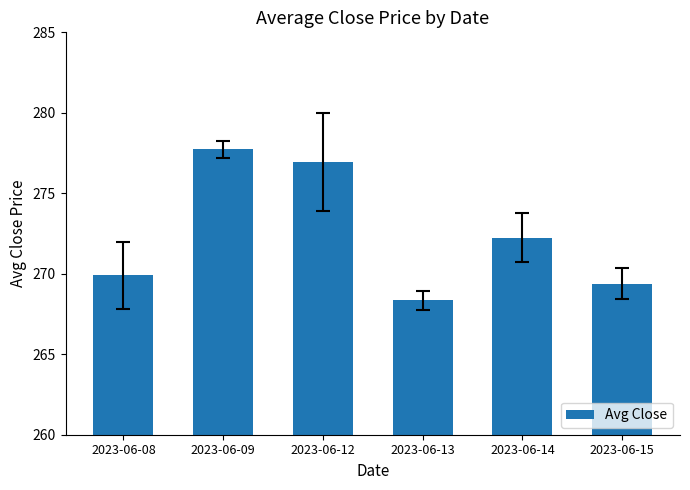

Are the bars grouped side by side (vs. stacked)?

No